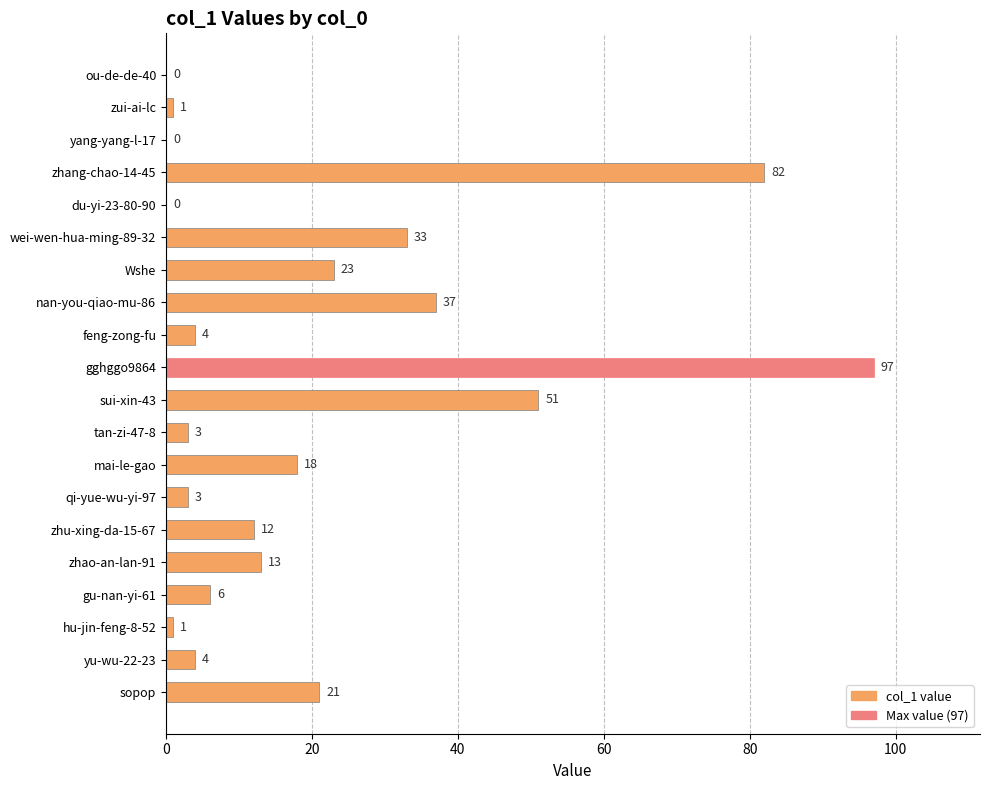

True or false: the data shows 23 at Wshe.

True